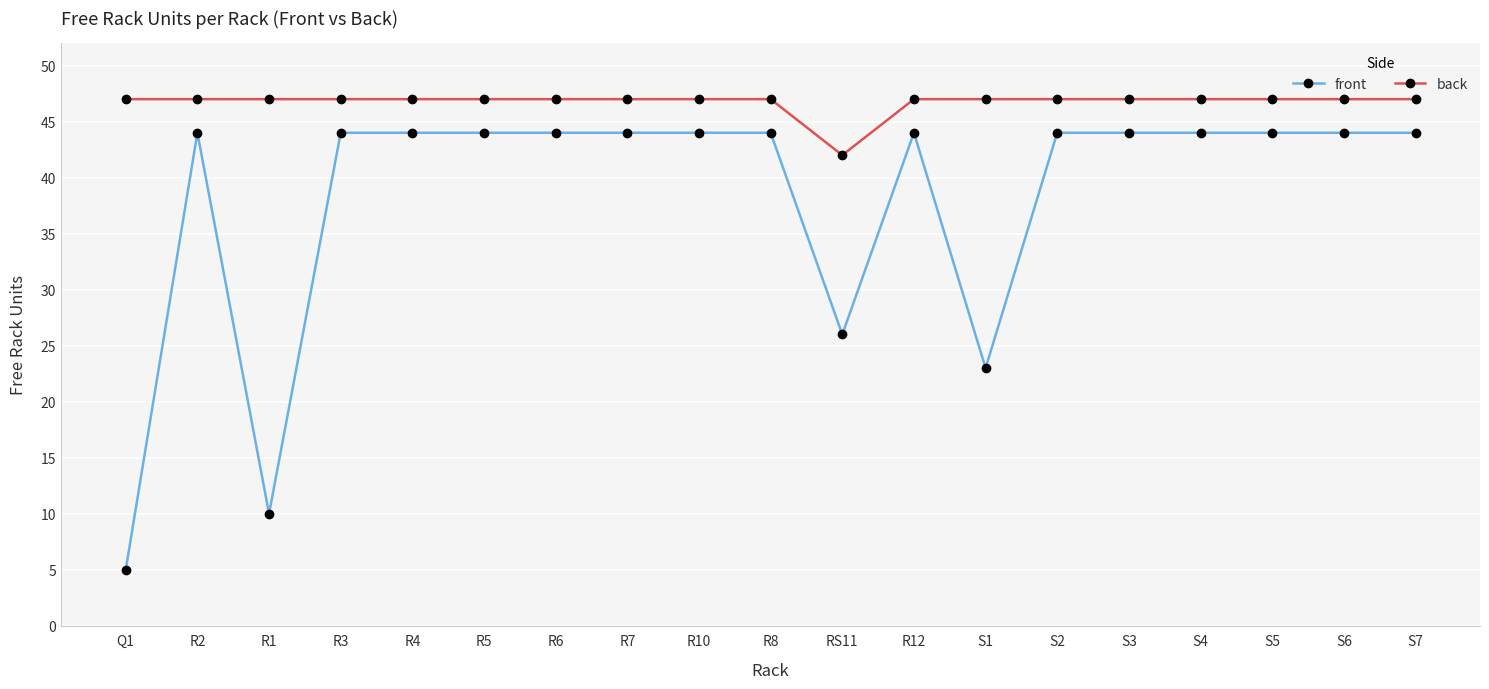

Does the chart display data point markers on the line(s)?

Yes